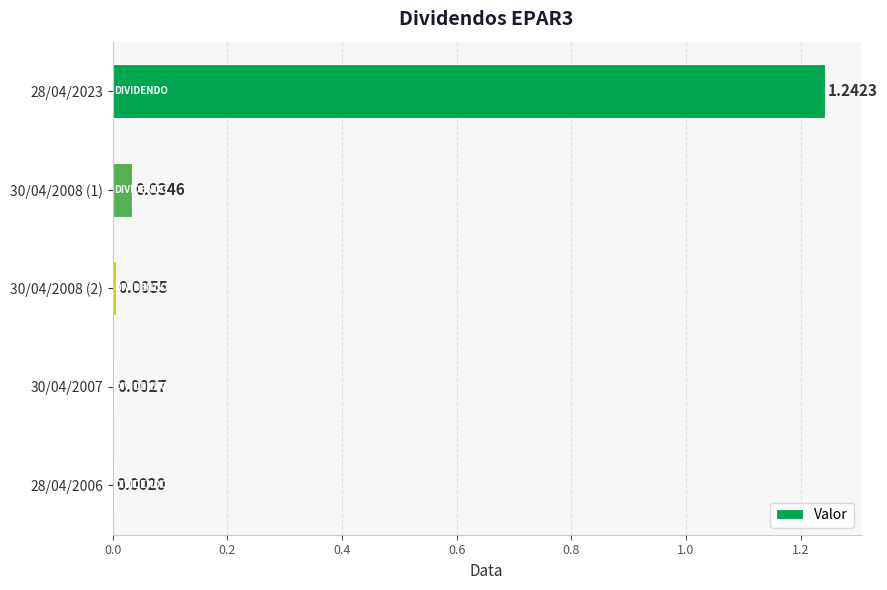

What is the sum of all values?

1.3